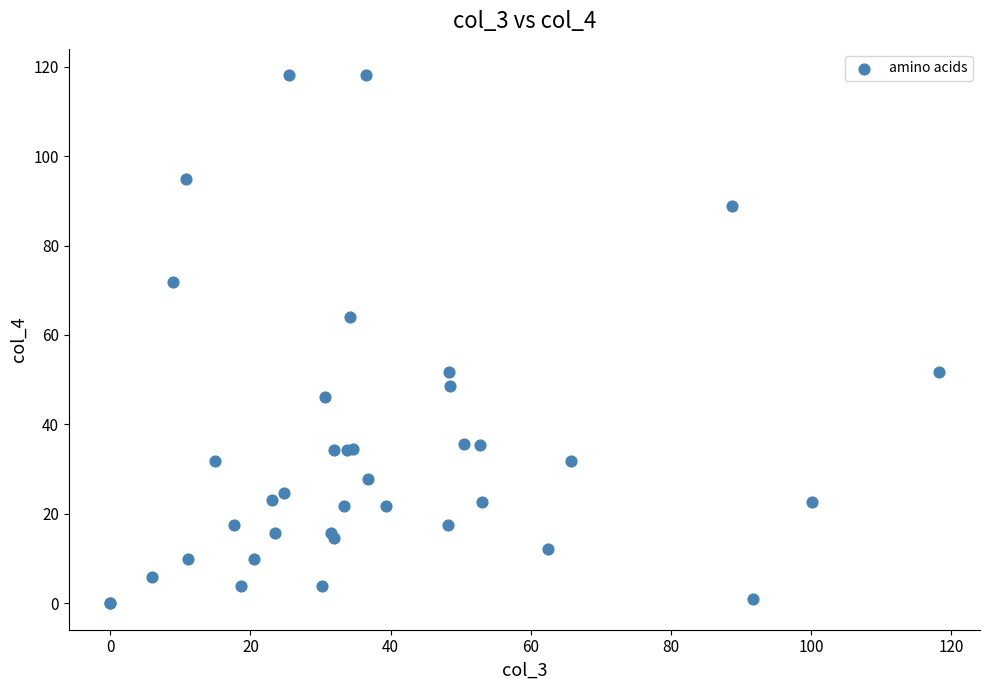

What Y value in the scatter plot is closest to 59?

64.1